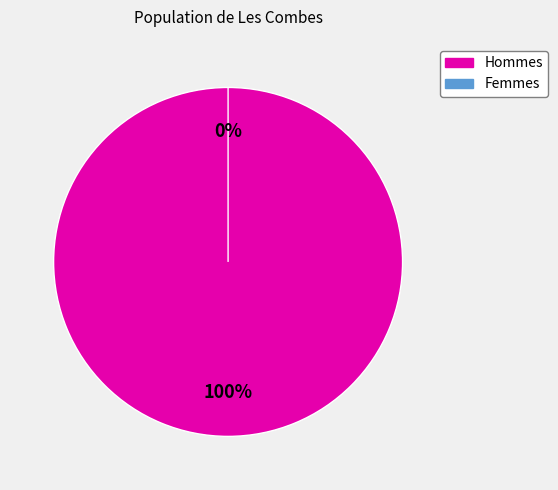

To the nearest percent, what is the average slice percentage?

50%